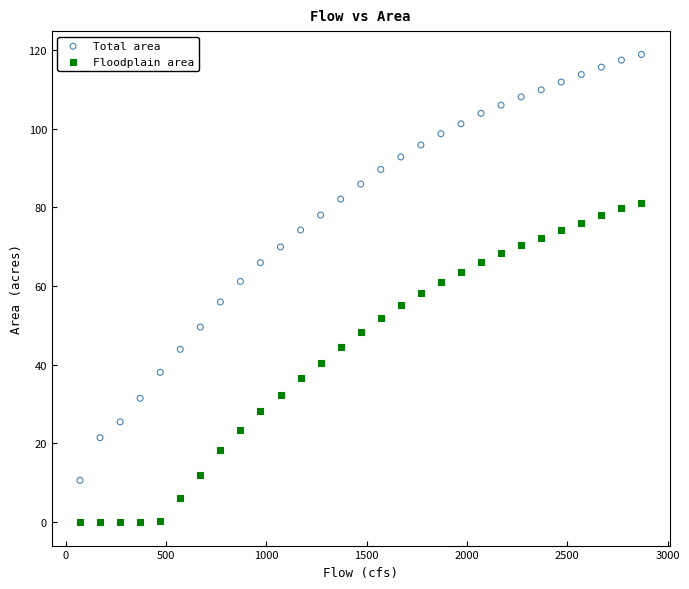

Across all data points, what is the range of Y values (max minus min)?

118.8